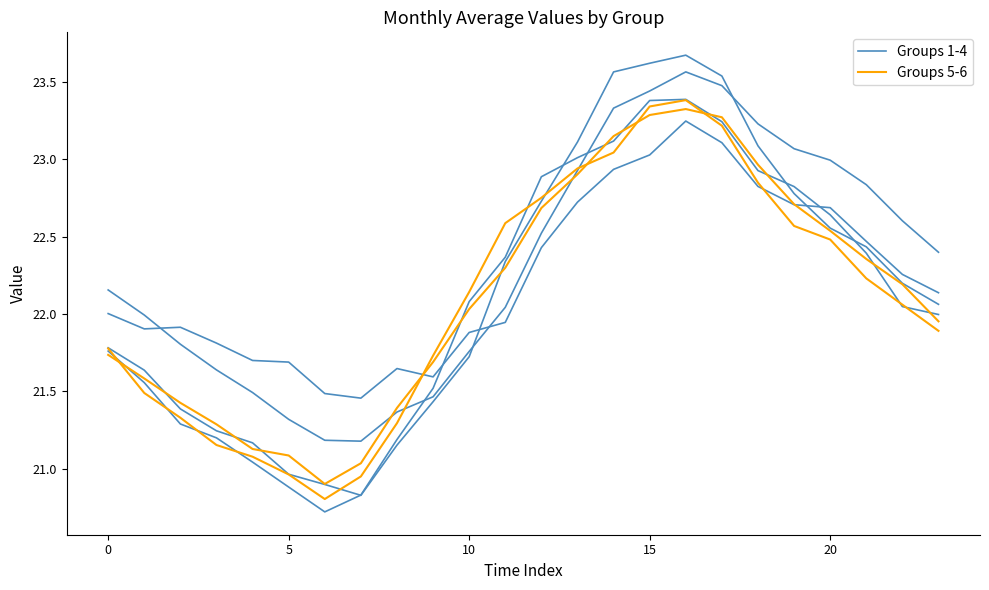

At 21, list the series in order from smallest to largest.

Groups 5-6, Groups 1-4